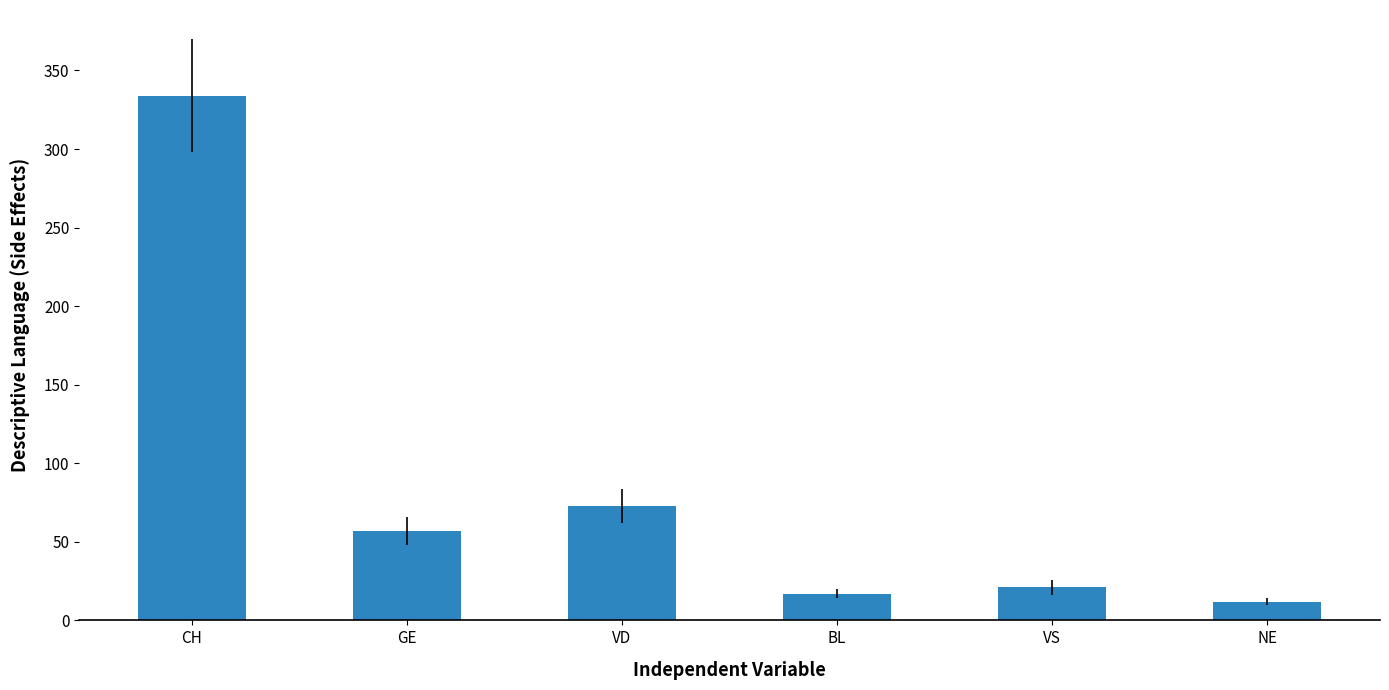

Between NE and VS, which is larger?

VS